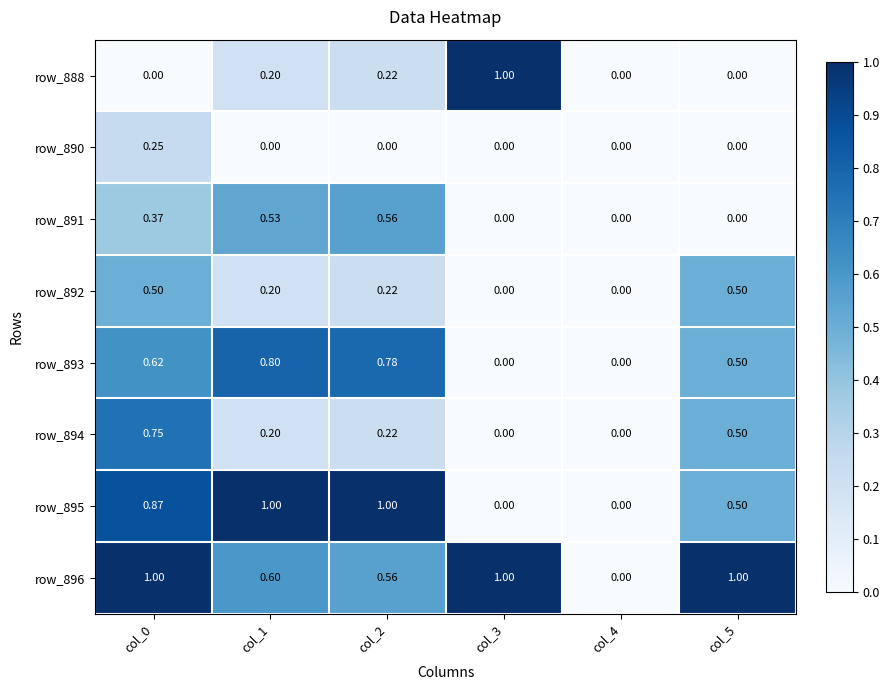

Is the value of row_895 at col_1 greater than the value of row_894 at col_4?

Yes